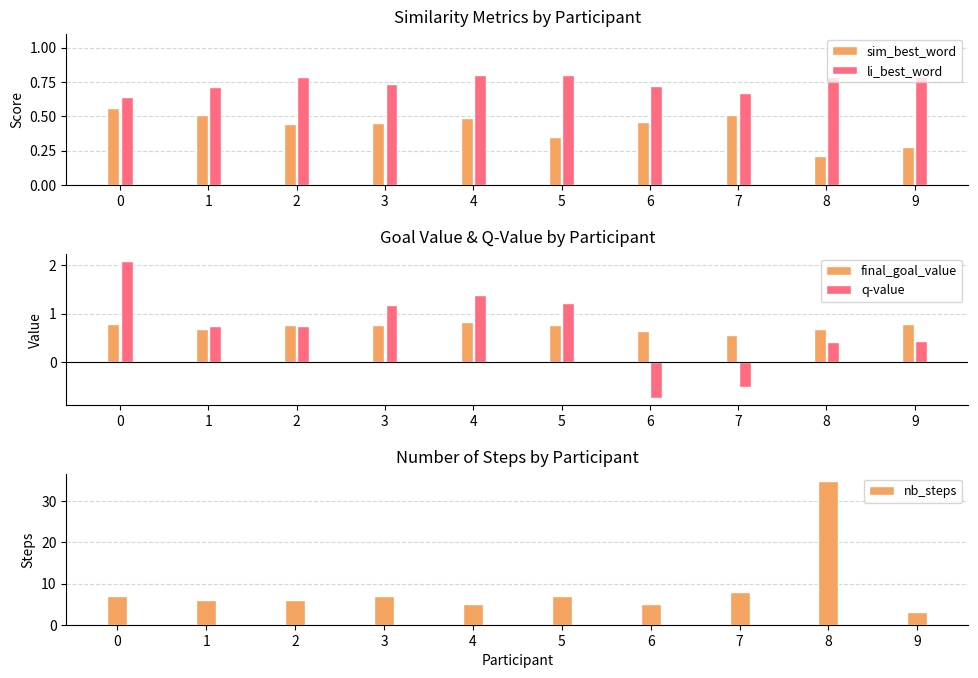

Read the final_goal_value value at 6.

0.6